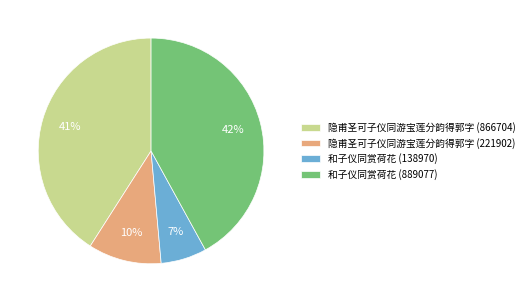

Do 隐甫圣可子仪同游宝莲分韵得郭字 (866704) and 和子仪同赏荷花 (889077) together represent more than half of the pie?

Yes